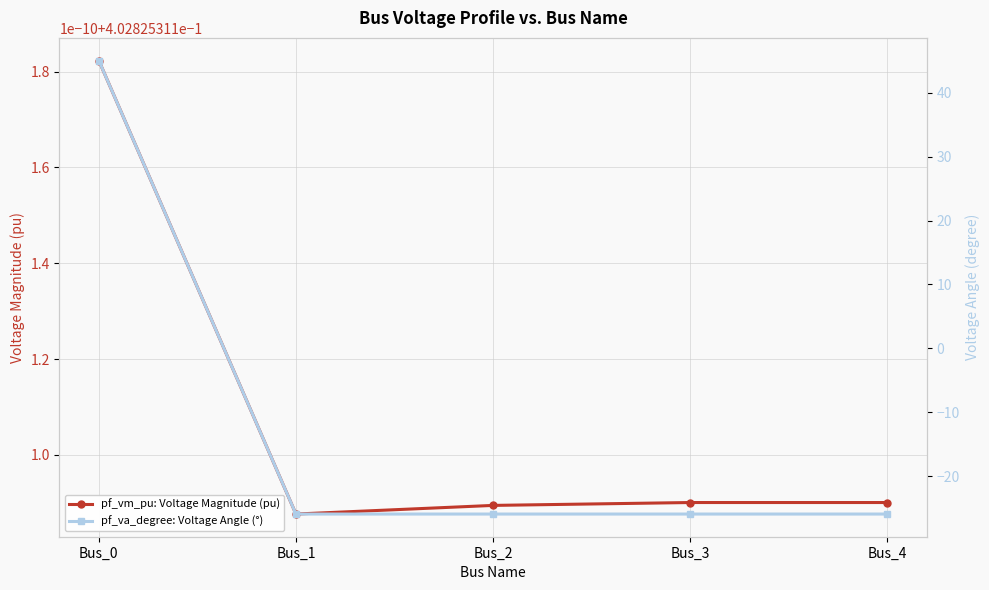

How many intersections are there between pf_vm_pu: Voltage Magnitude (pu) and pf_va_degree: Voltage Angle (°)?

1